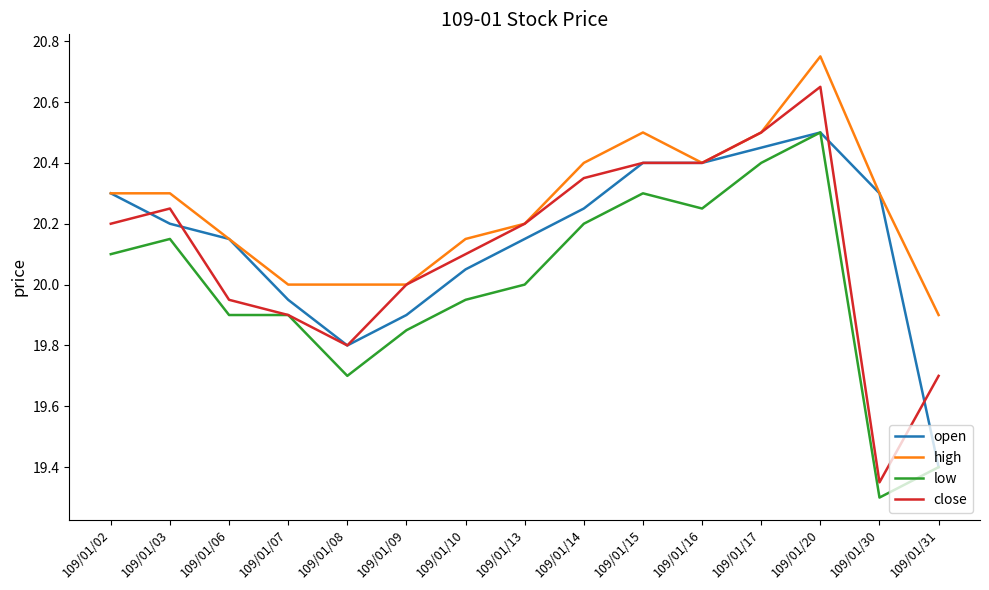

What is the spread (max minus min) of values at 109/01/30?

1.0